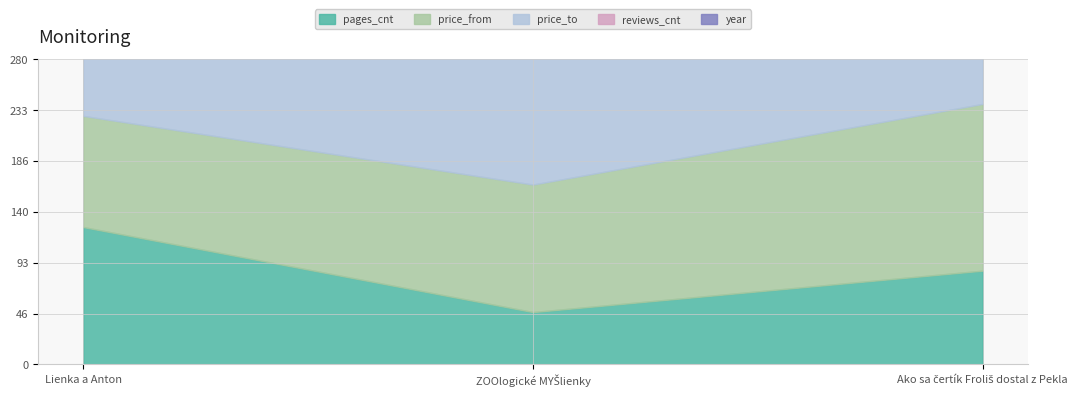

What is the difference between the maximum and second lowest values in the pages_cnt series?

40